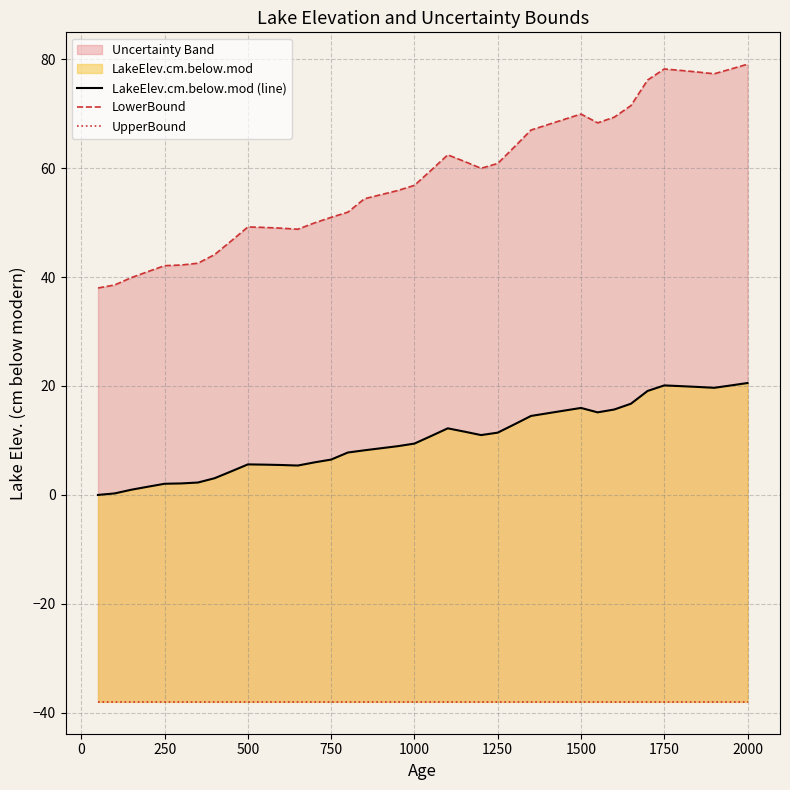

True or false: UpperBound has more than 1 points higher than both neighbors.

False